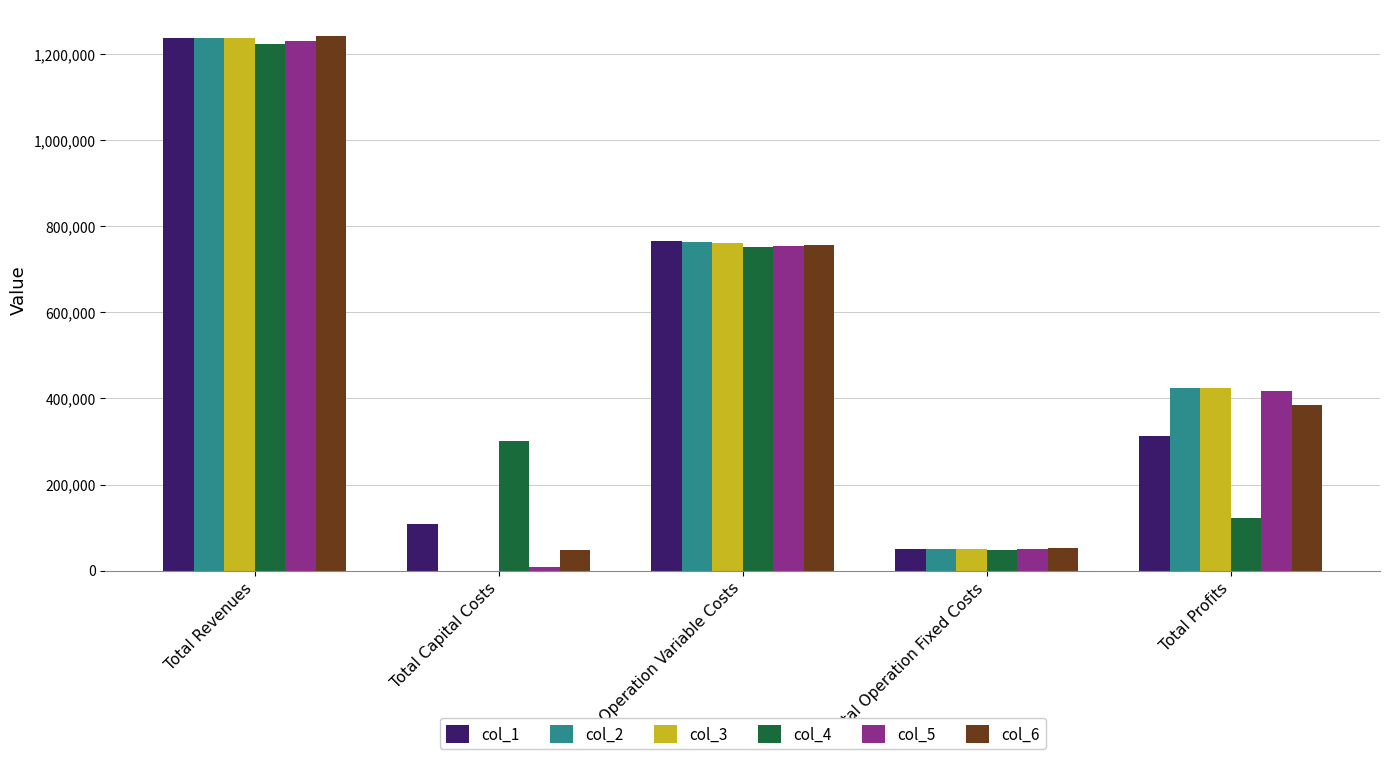

What is the maximum value shown in the chart?

1242456.3